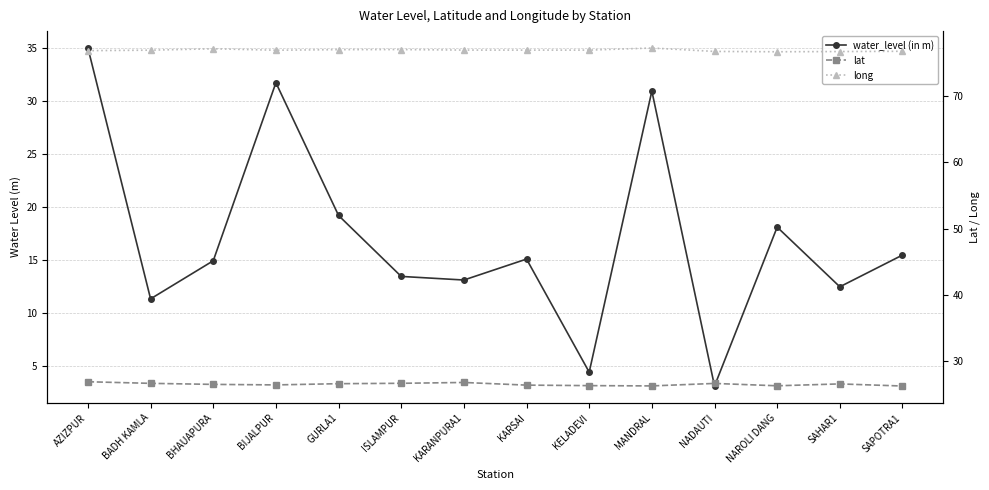

Is the value of water_level (in m) at ISLAMPUR greater than the value of long at KARANPURA1?

No